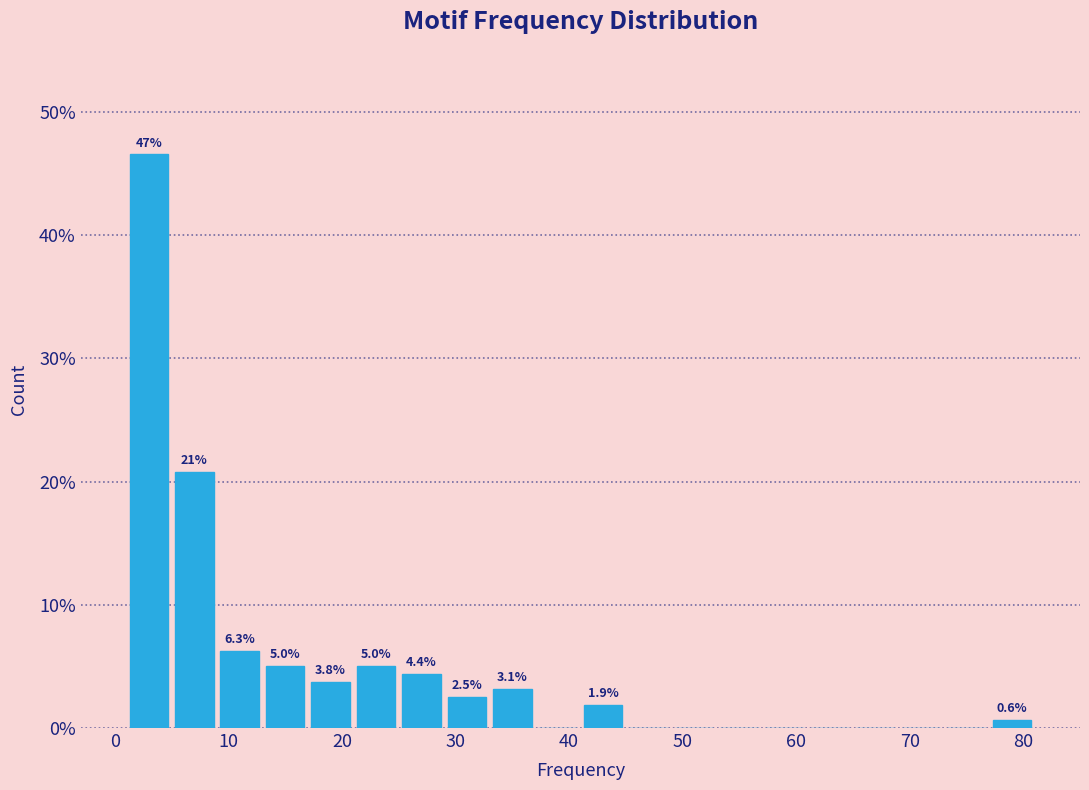

Which range on the x-axis has the tallest bar?

1 to 5